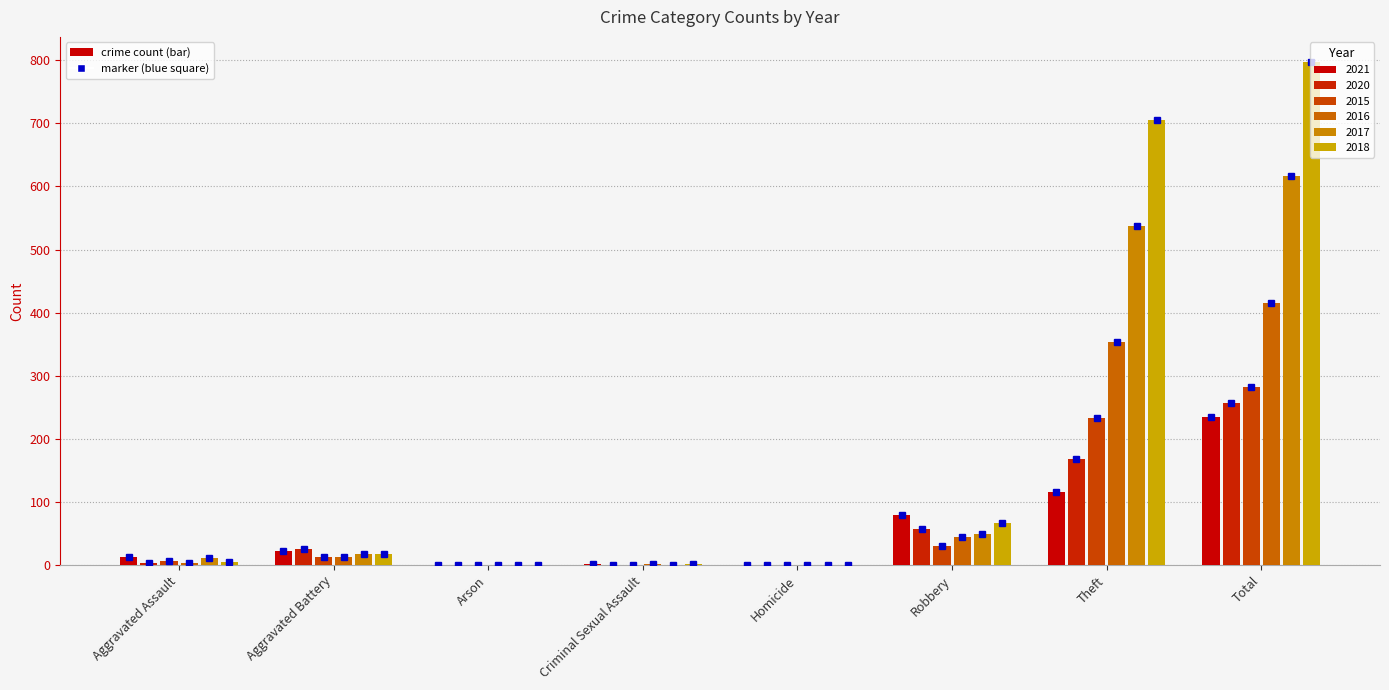

At which category is the sum across all series the highest?

Total